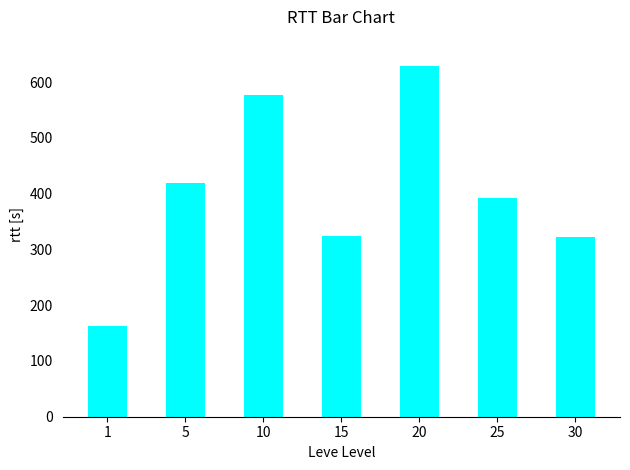

True or false: the data shows 893.8 at 20.

False